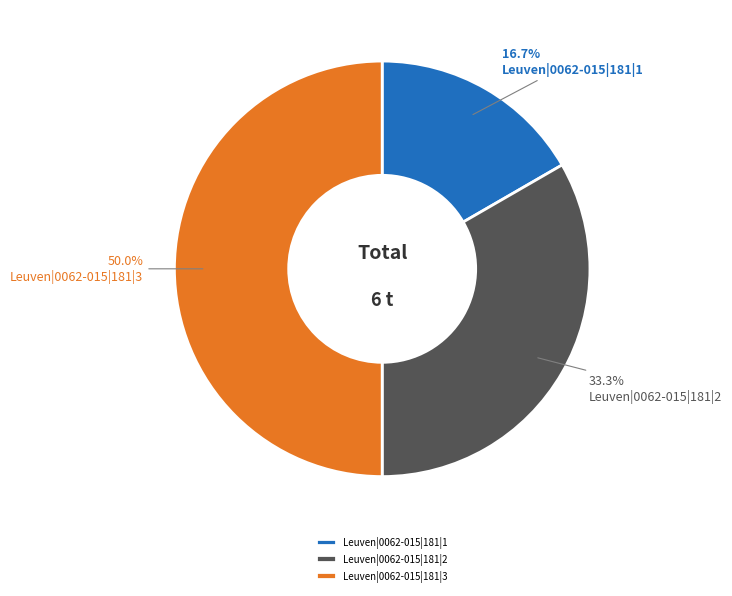

Which slice is the largest?

Leuven|0062-015|181|3